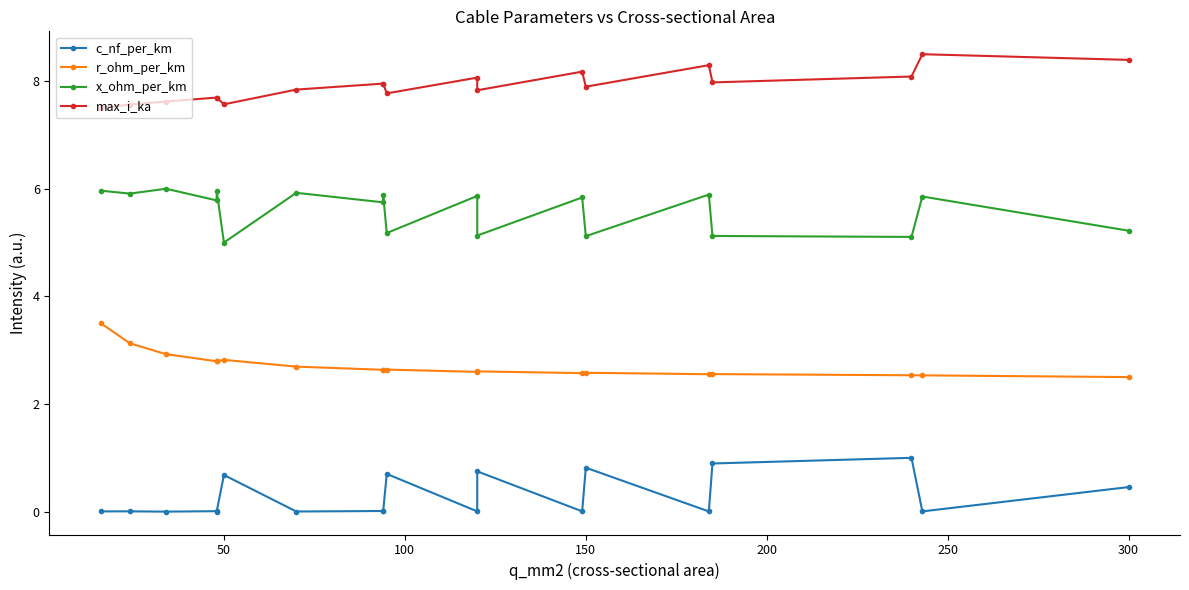

What is the difference between the second highest and minimum values in the c_nf_per_km series?

0.9